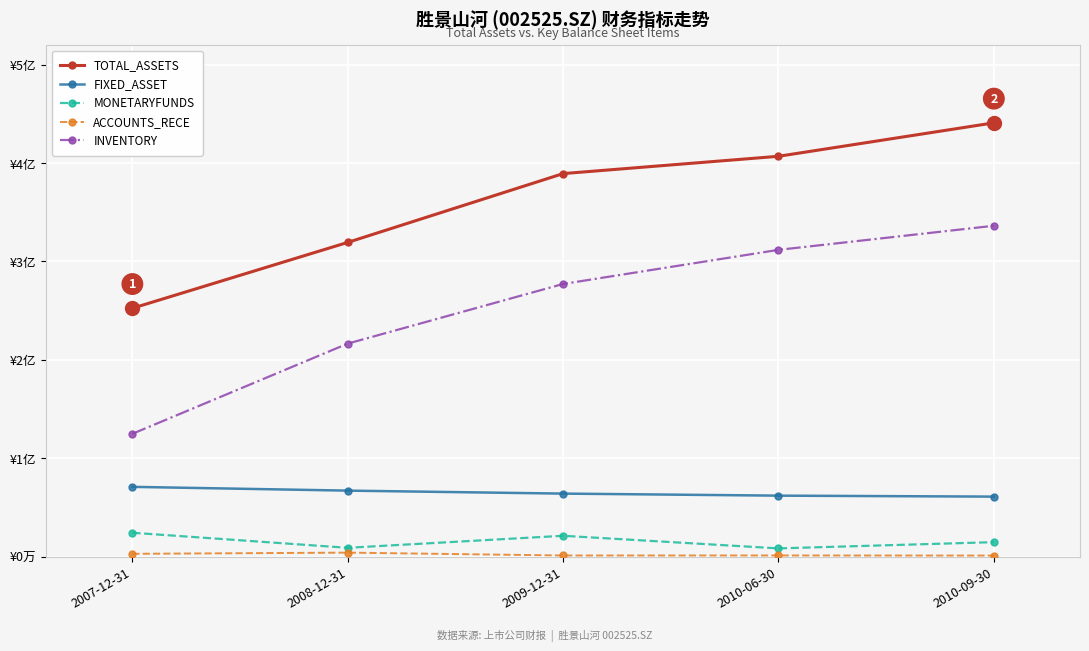

Is the value of TOTAL_ASSETS at 2009-12-31 greater than the value of INVENTORY at 2010-09-30?

Yes